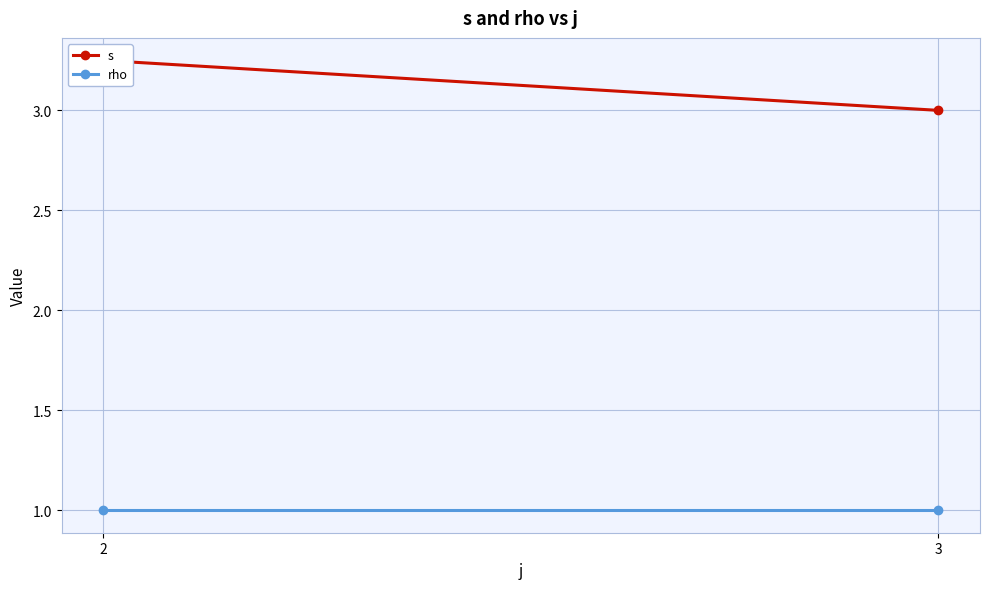

Between 2 and 3, which is larger?

2